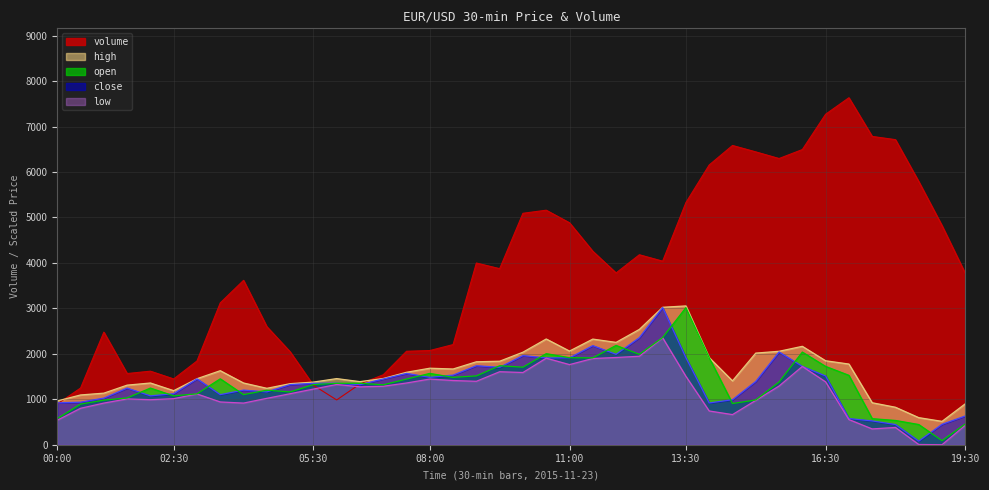

What is the value of the low point at the 36th from the left?

347.5